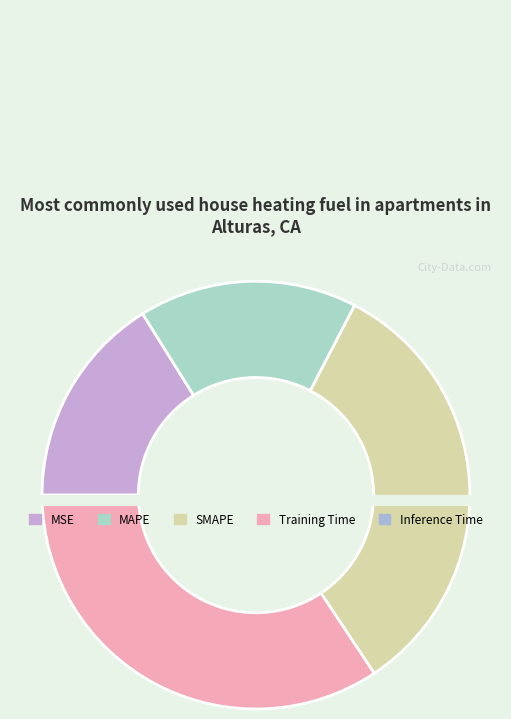

Which slice is the smallest?

Inference Time